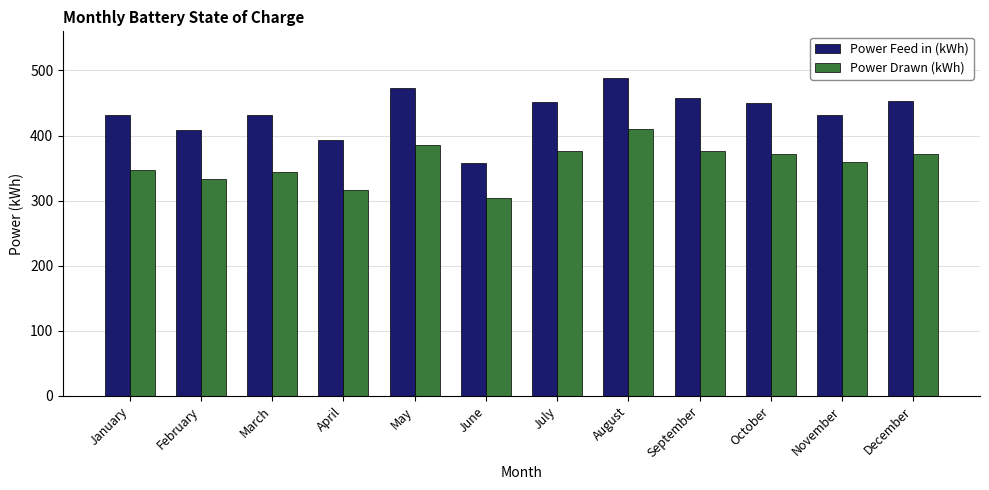

What are all the series names shown in the legend?

Power Feed in (kWh), Power Drawn (kWh)